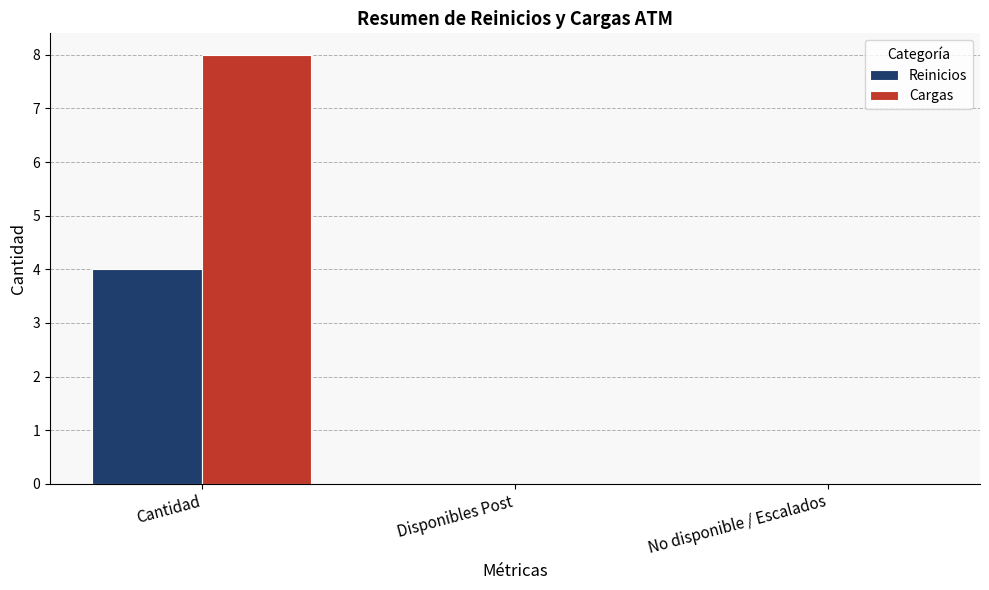

What is the greatest value displayed?

8